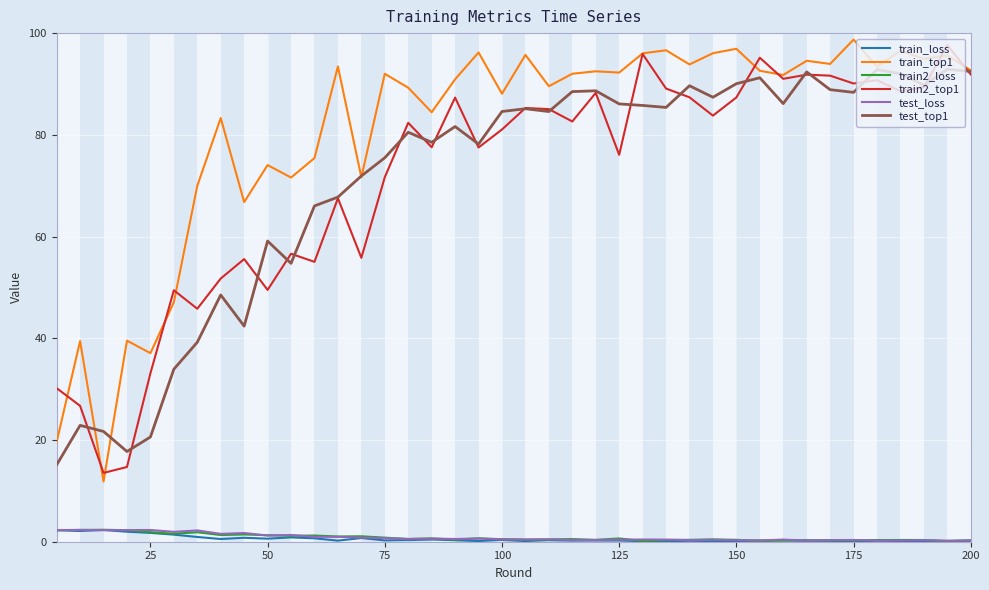

True or false: train2_top1 and train2_loss cross at least once.

False